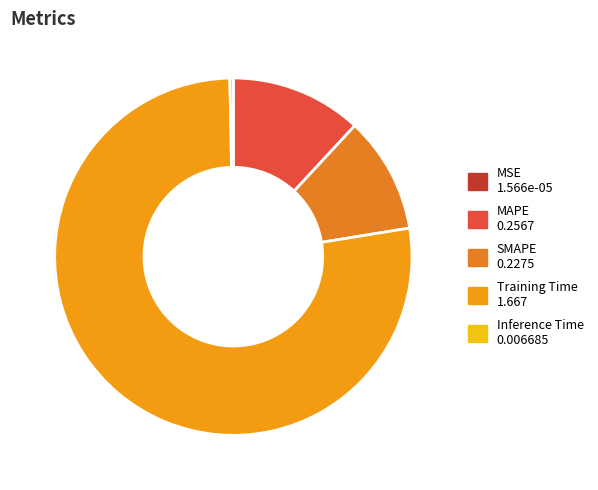

Does any single category account for the majority?

Yes